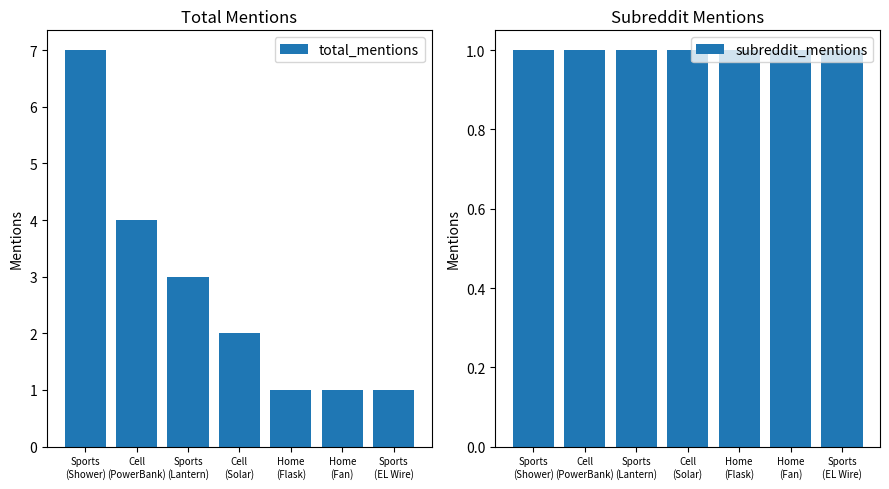

What is the sum of all subreddit_mentions values?

7